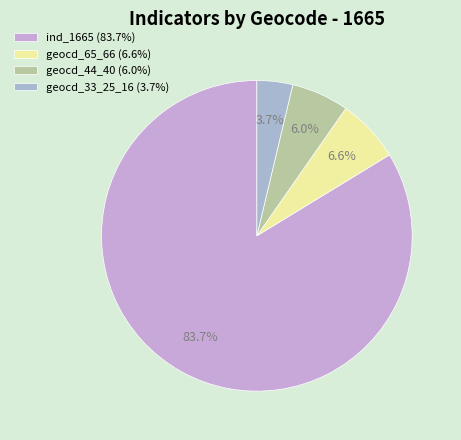

What is the majority slice?

ind_1665 (83.7%)